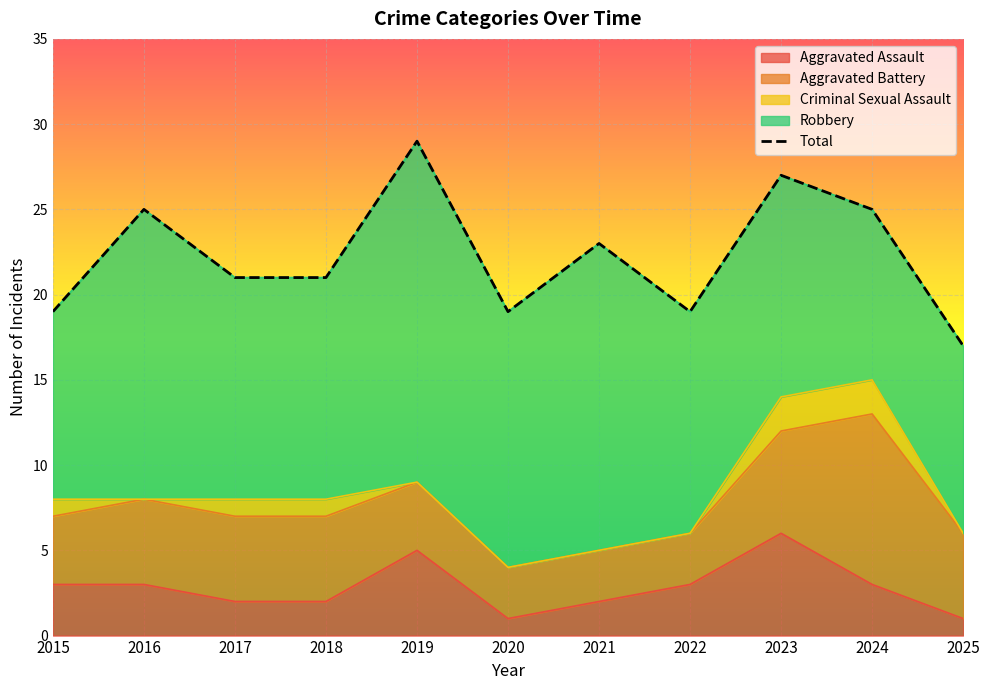

What is the difference between the maximum and second lowest values in the Aggravated Battery series?

7